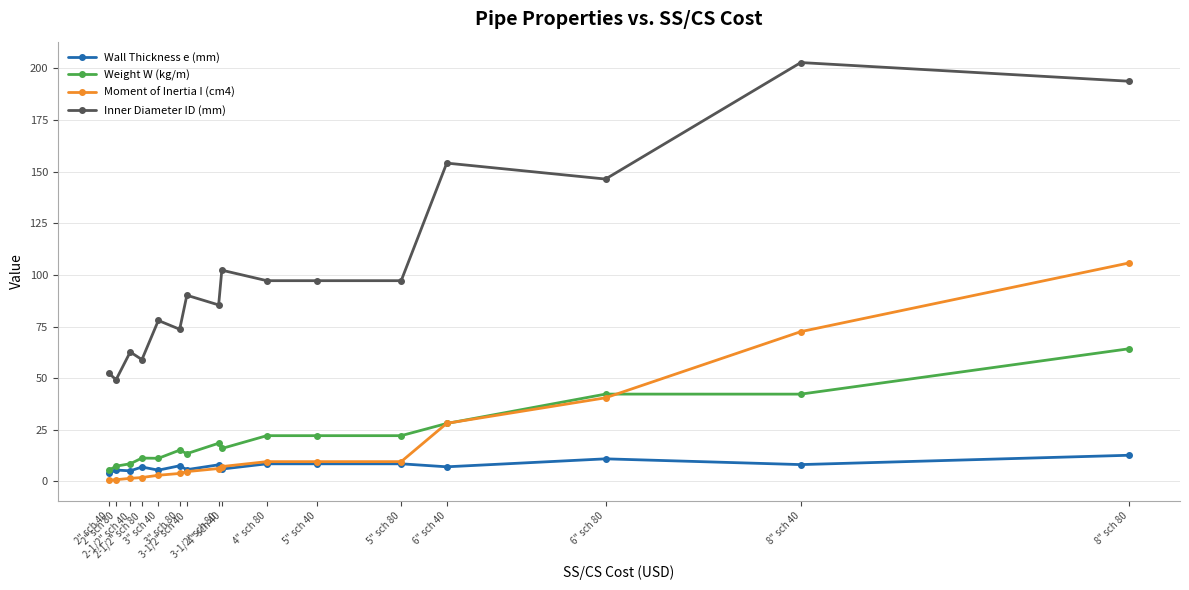

What is the value of the Weight W (kg/m) point at the 9th from the left?

16.0